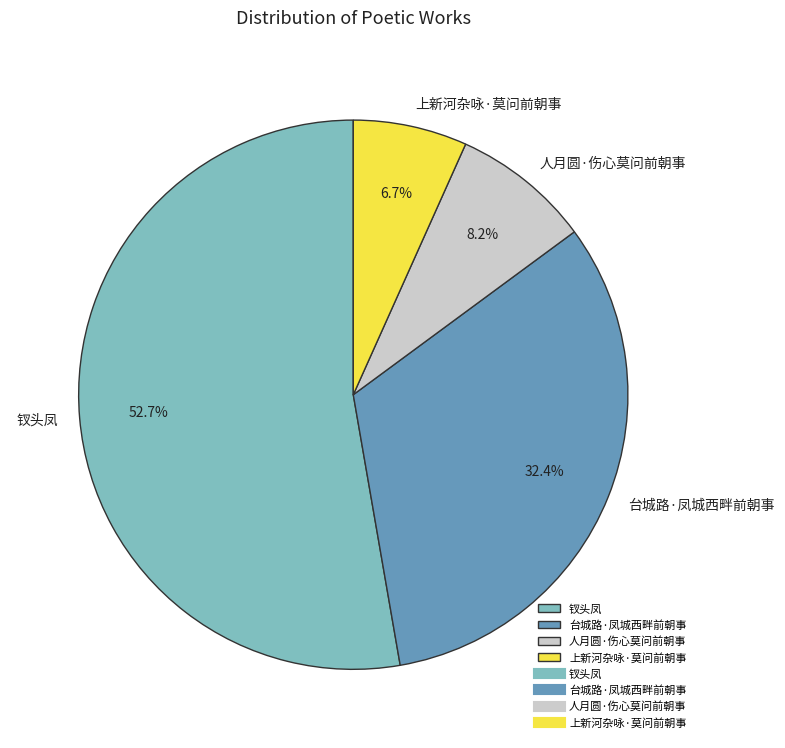

Count the number of slices in the pie.

4